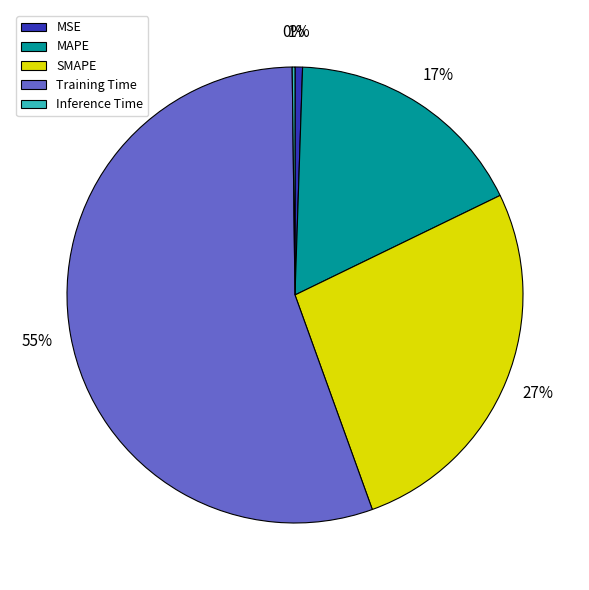

Do SMAPE and MAPE together represent more than half of the pie?

No